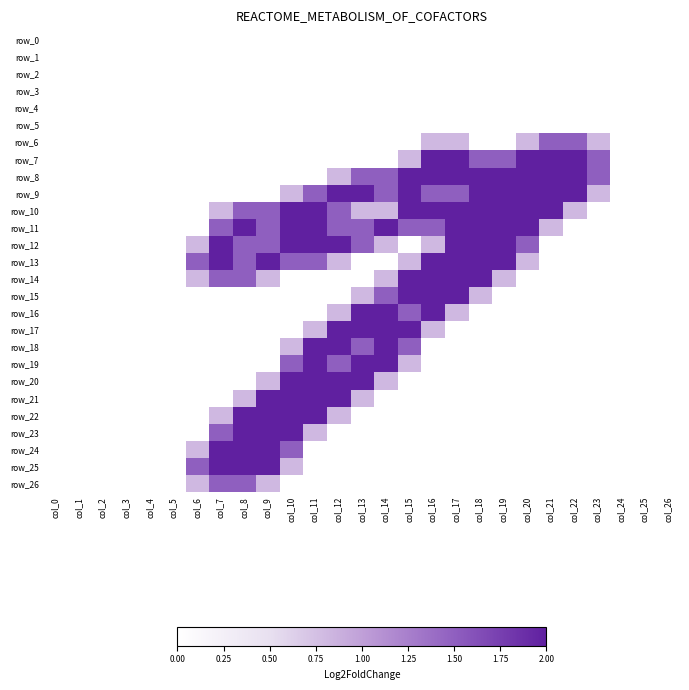

What is the total value across all series at col_8?

18.3